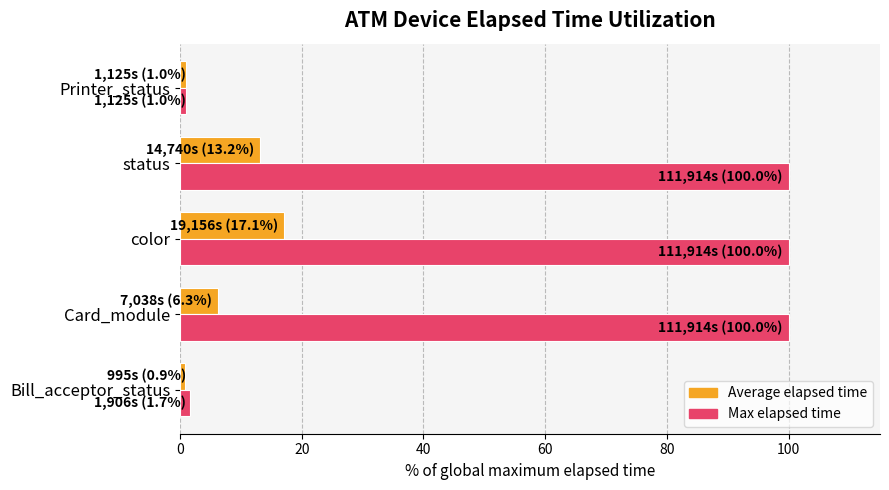

At which category is the sum across all series the highest?

color